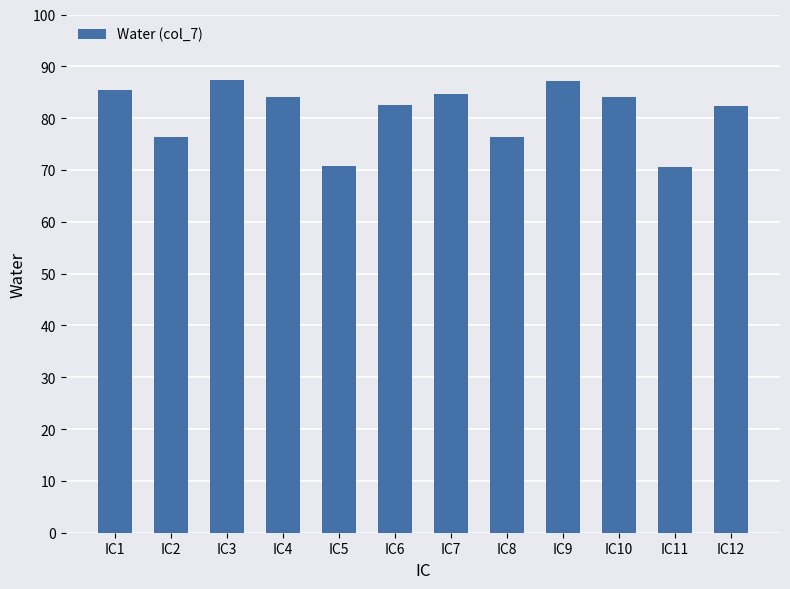

What is the value of the 3rd bar from the left?

87.4